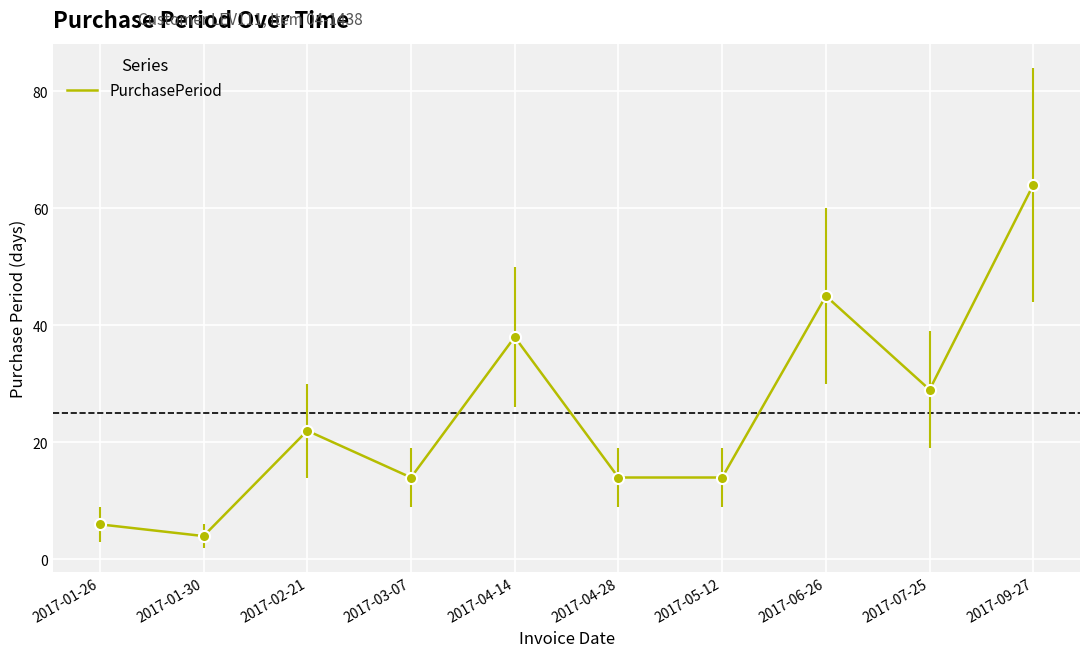

Is it true that the value at 2017-01-26 is 6?

True